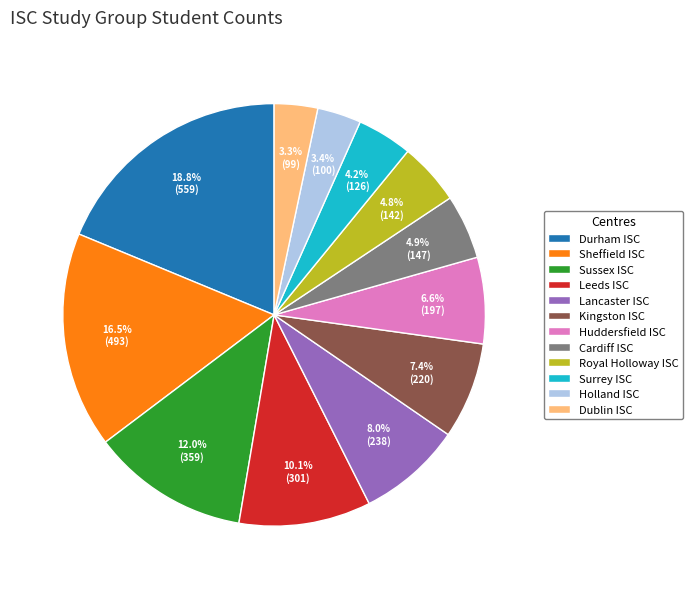

True or false: Lancaster ISC accounts for 17% of the total.

False